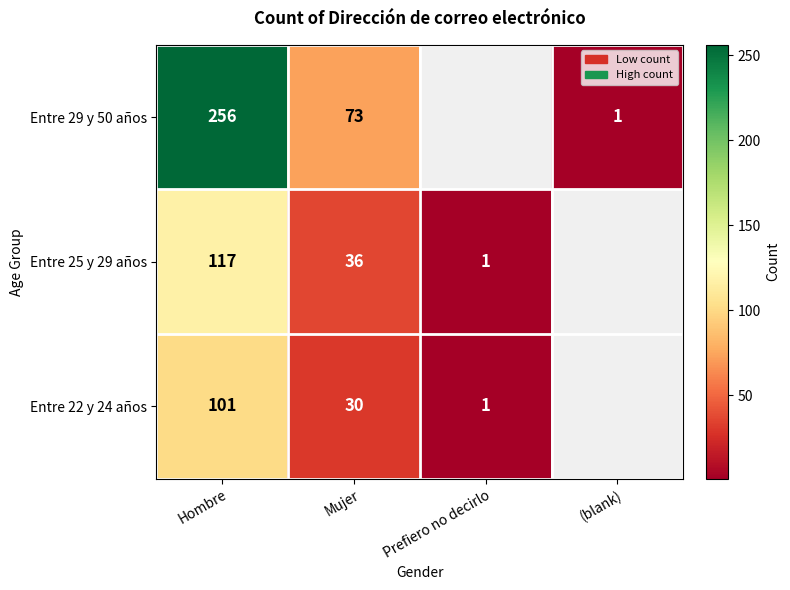

At Mujer, list the series in order from largest to smallest.

Entre 29 y 50 años, Entre 25 y 29 años, Entre 22 y 24 años